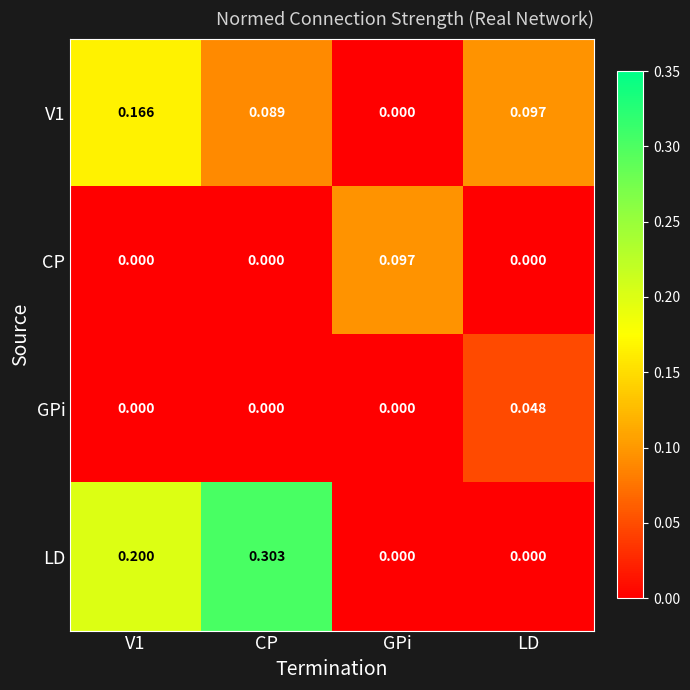

At which label does LD reach its peak?

CP